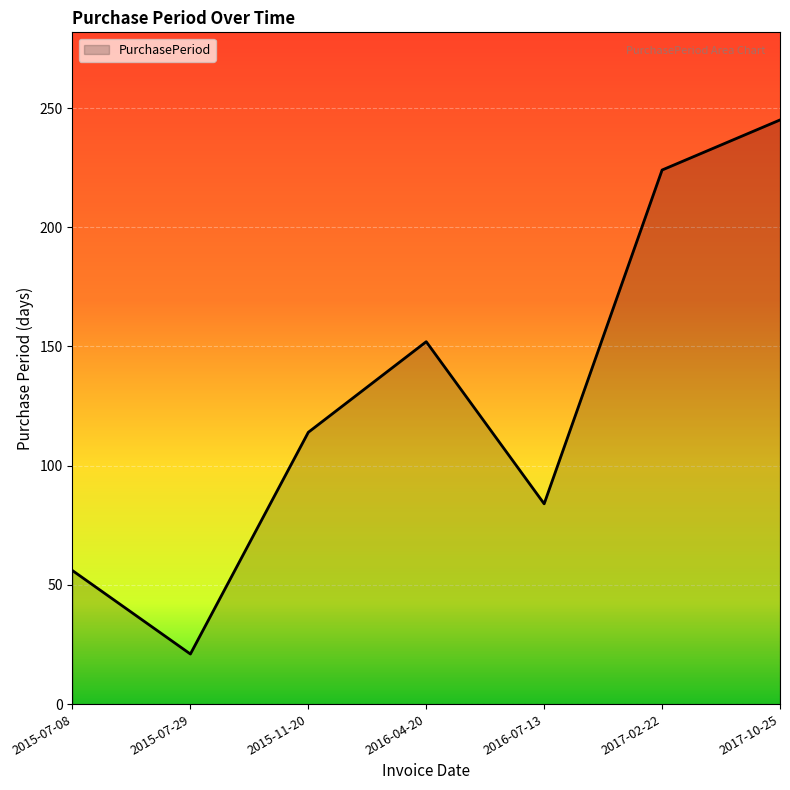

List the labels in order of value, largest first.

2017-10-25, 2017-02-22, 2016-04-20, 2015-11-20, 2016-07-13, 2015-07-08, 2015-07-29